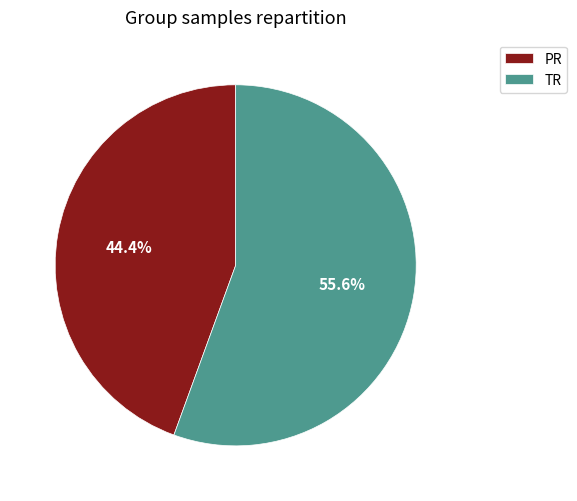

The TR slice represents 56% of the pie. True or false?

True